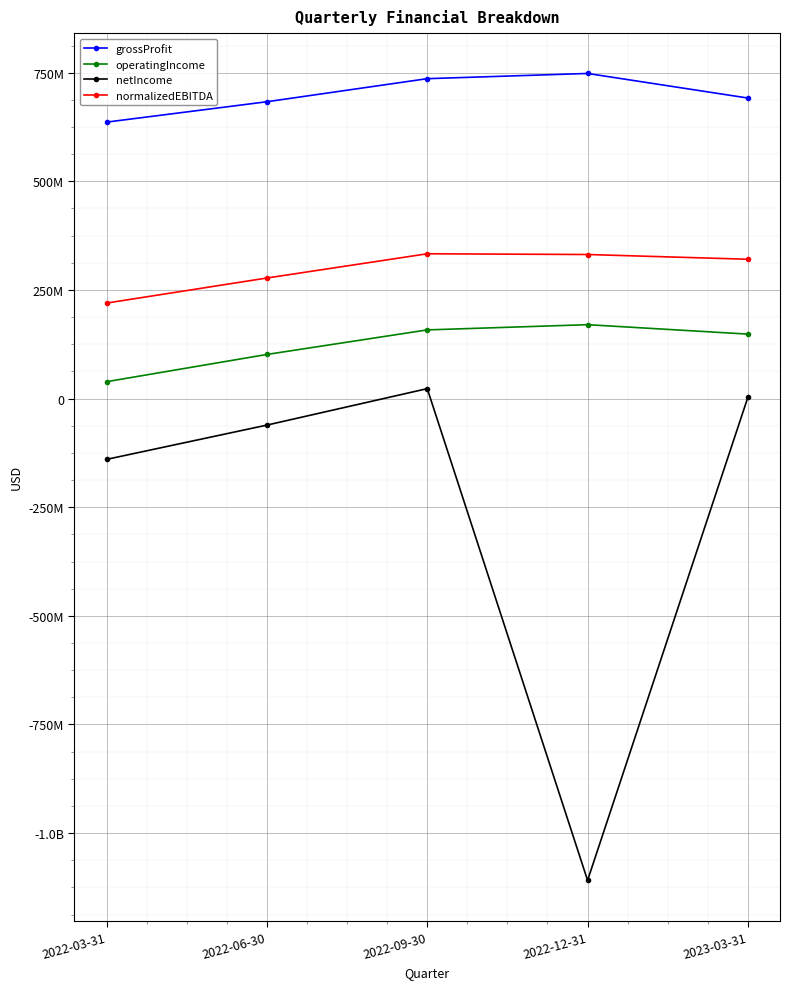

Which series has the largest total across all categories?

grossProfit